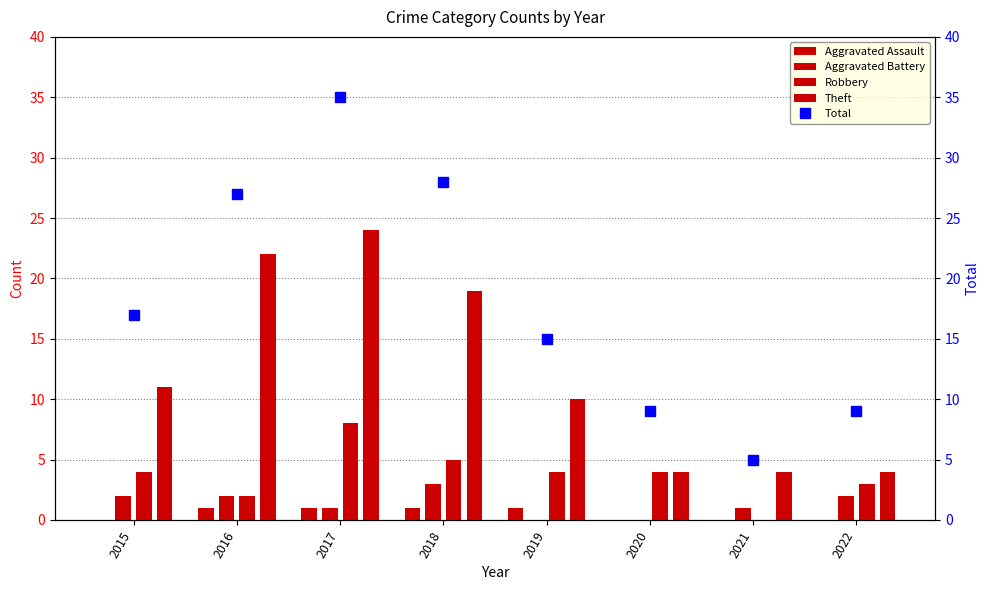

What is the difference between the second highest and minimum values in the Robbery series?

5